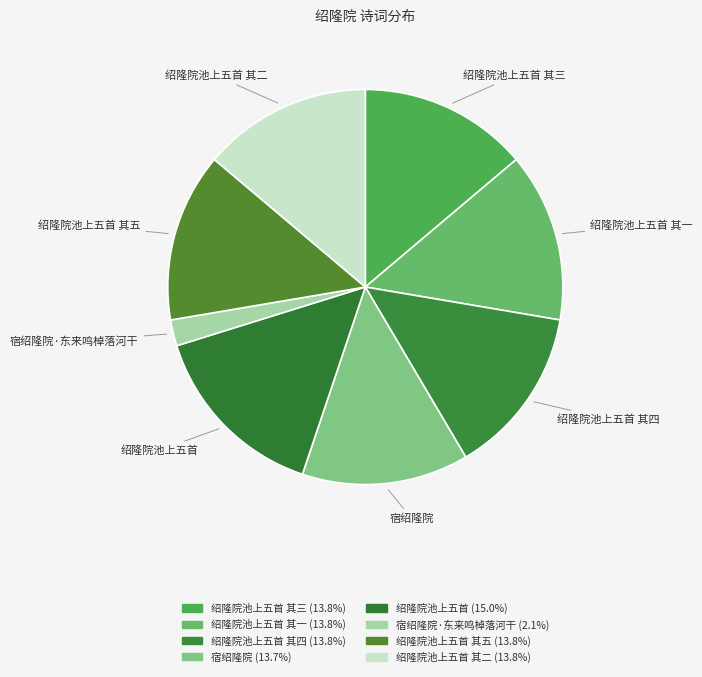

The 绍隆院池上五首 其一 slice represents 14% of the pie. True or false?

True